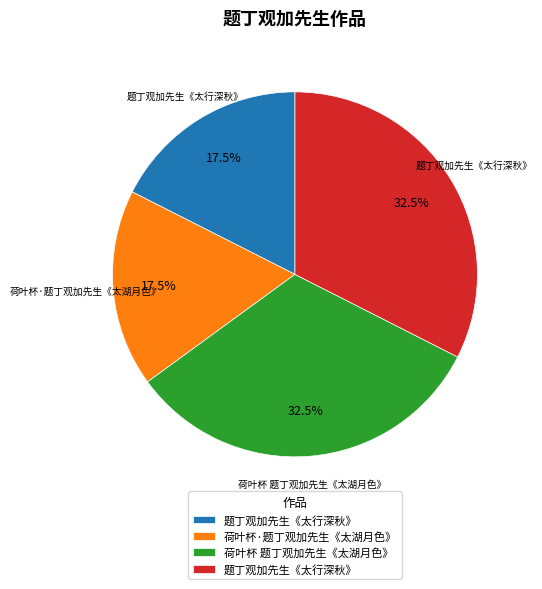

Is there any slice that represents more than half of the pie?

No